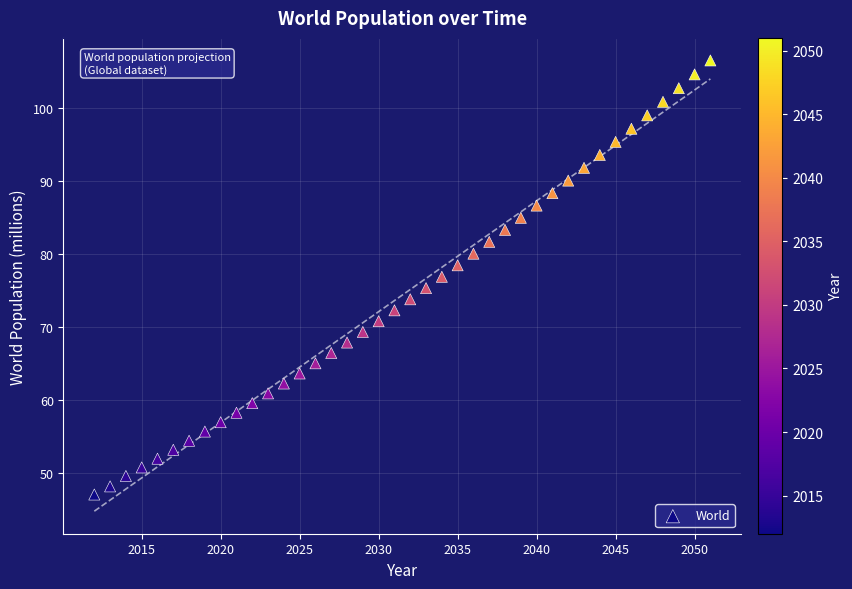

What is the range of X values (max minus min)?

39.0